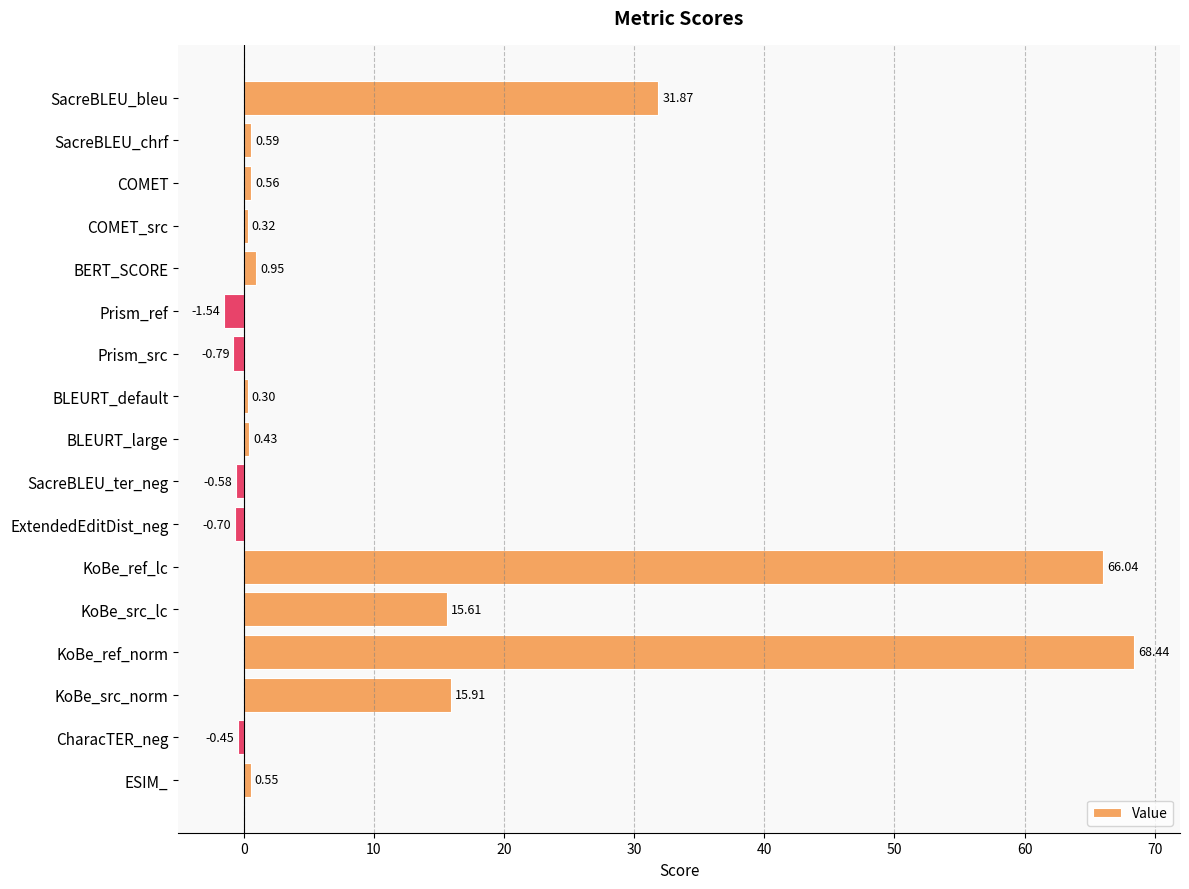

Which category has the lowest value across all series?

Prism_ref